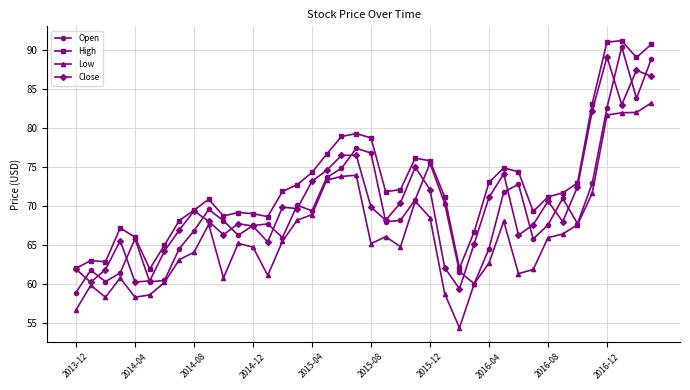

True or false: Low and High intersect in this chart.

False